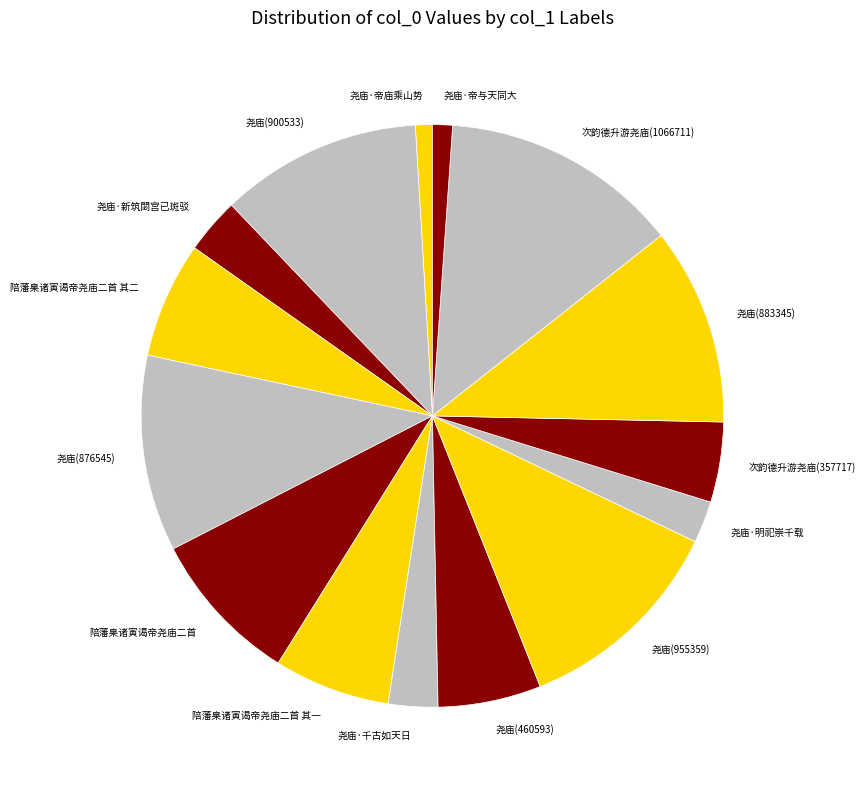

What is the ratio of the value at 尧庙(876545) to the value at 次韵德升游尧庙(357717)?

2.5